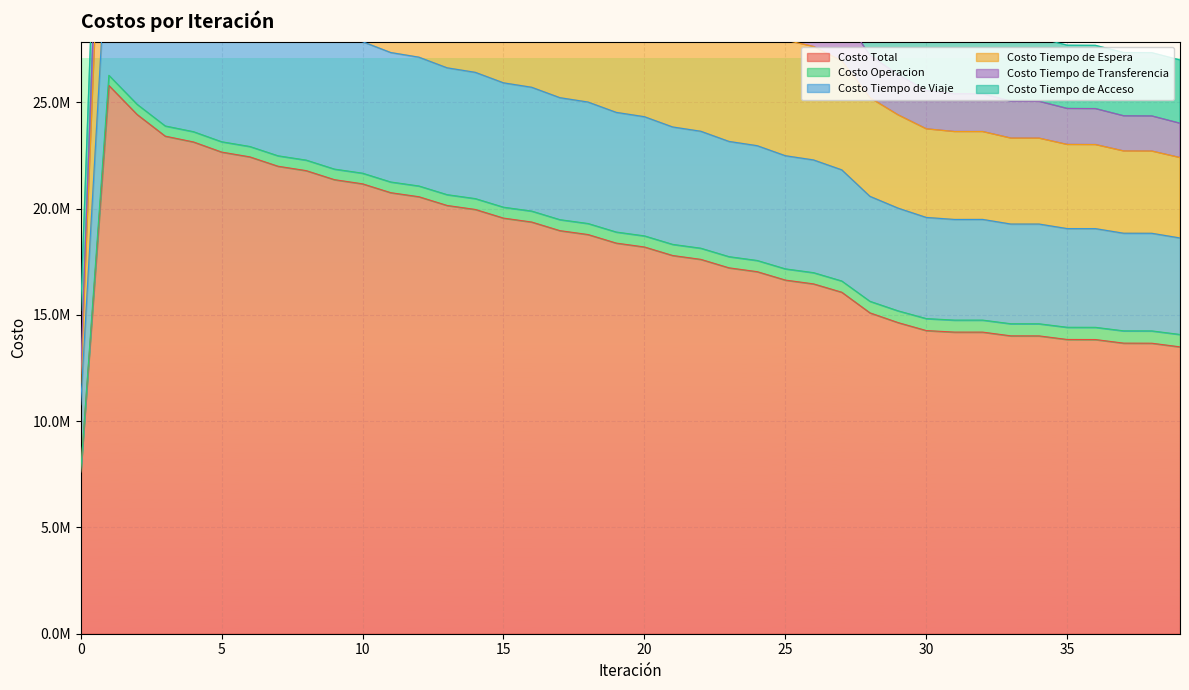

Rank the categories by Costo Tiempo de Transferencia value from lowest to highest.

0, 39, 38, 37, 36, 35, 34, 33, 32, 31, 30, 29, 28, 27, 26, 25, 24, 23, 22, 21, 20, 19, 18, 17, 16, 15, 14, 13, 12, 11, 10, 9, 8, 7, 6, 5, 4, 3, 2, 1